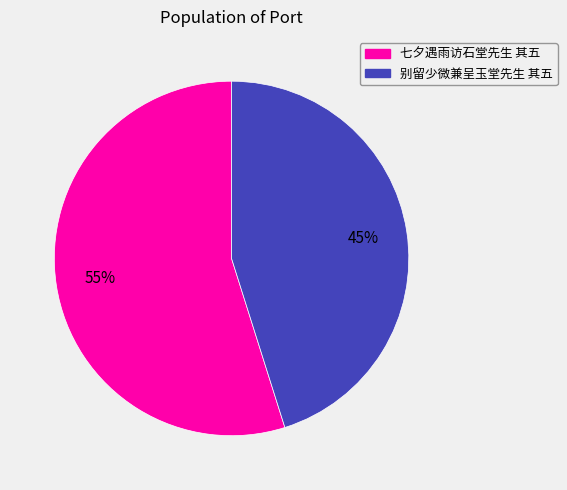

To the nearest percent, what is the average slice percentage?

50%